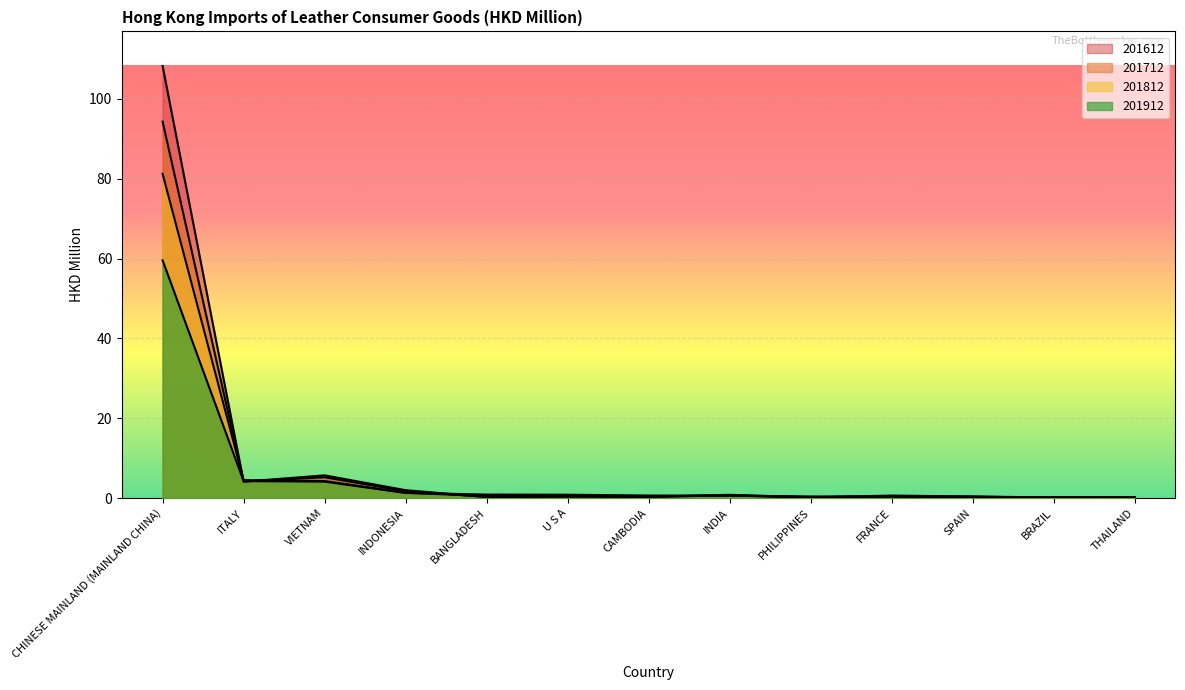

In 201812, how many points are lower than both neighbors (excluding endpoints)?

2